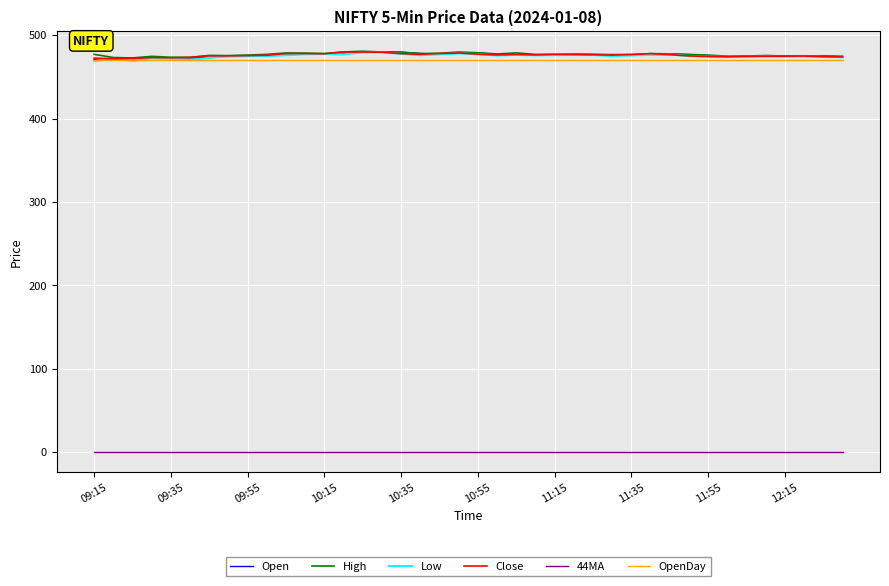

True or false: Close and 44MA cross at least once.

False